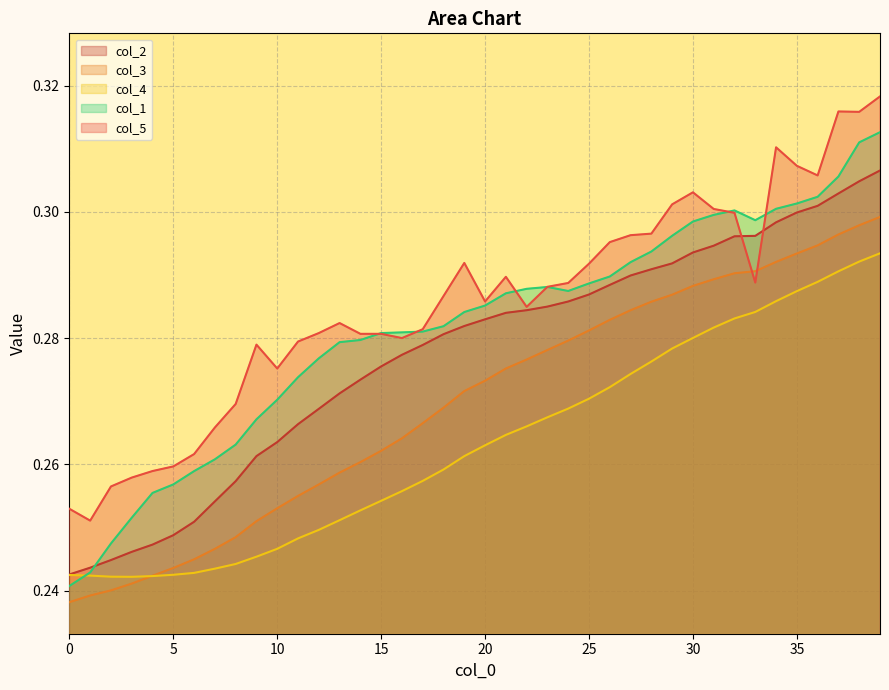

Rank the series at 12 from highest to lowest value.

col_5, col_1, col_2, col_3, col_4